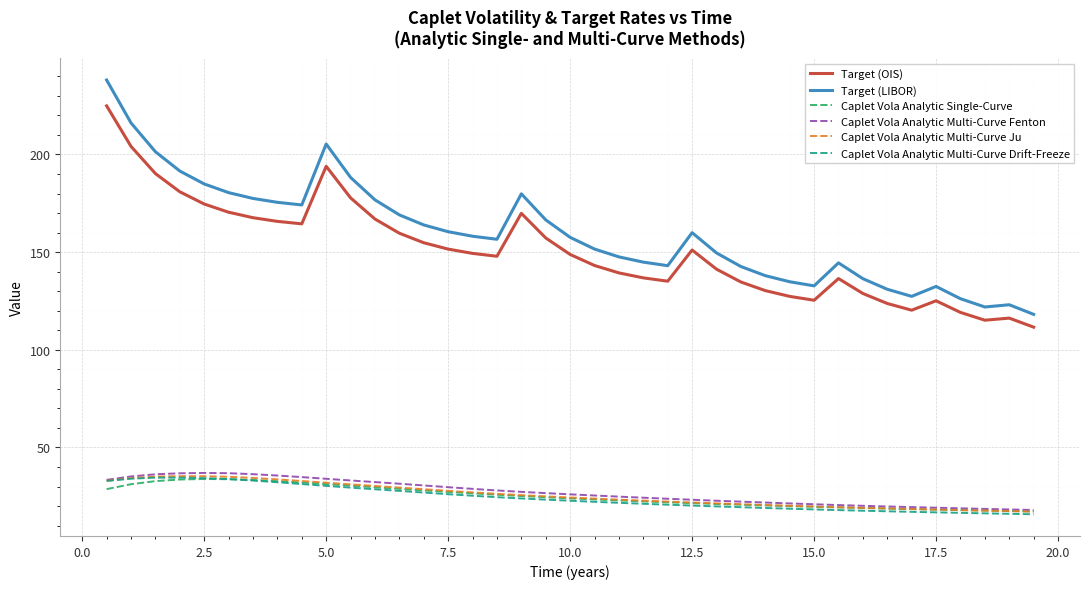

What is the average value of the Target (OIS) series?

150.8